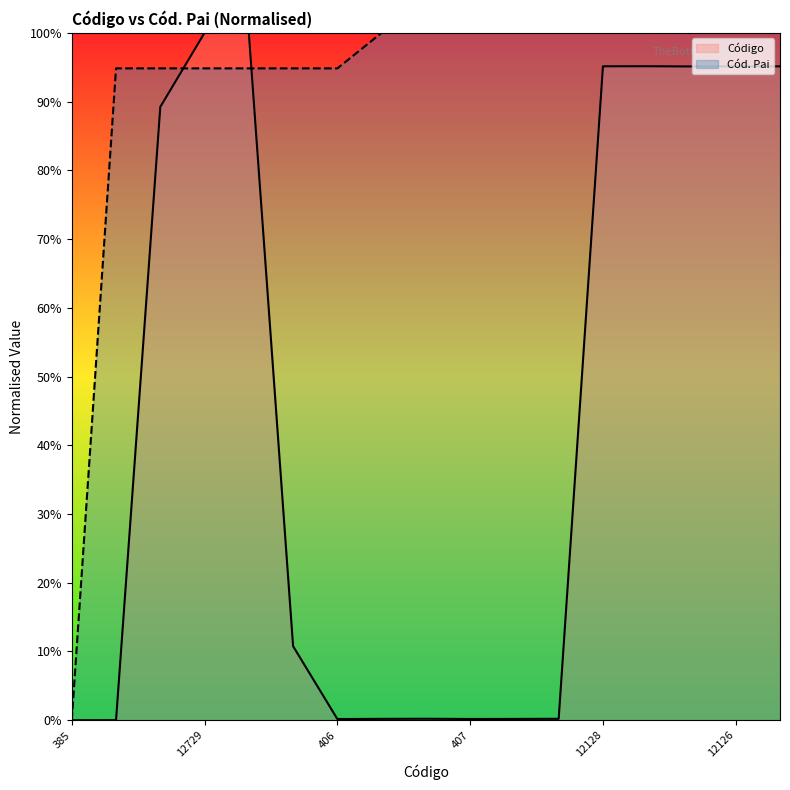

Between 12729 and 12727, which series saw the biggest shift?

Código